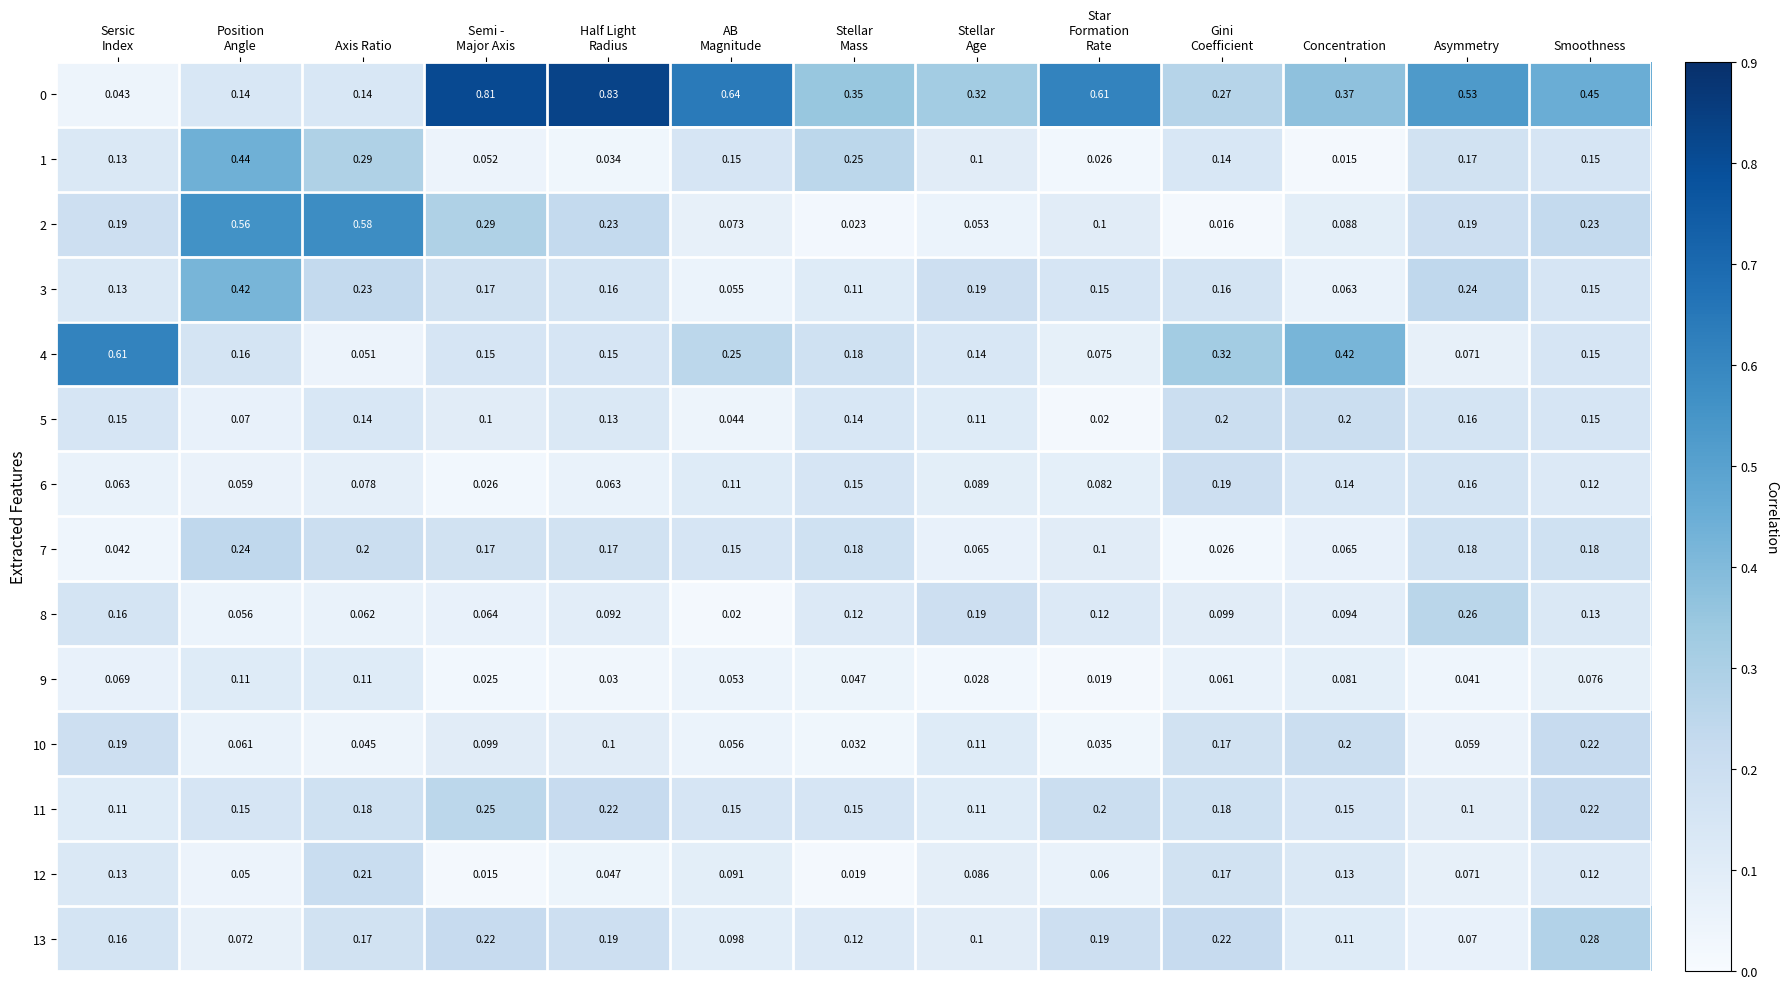

At which category is the sum across all series the highest?

Smoothness